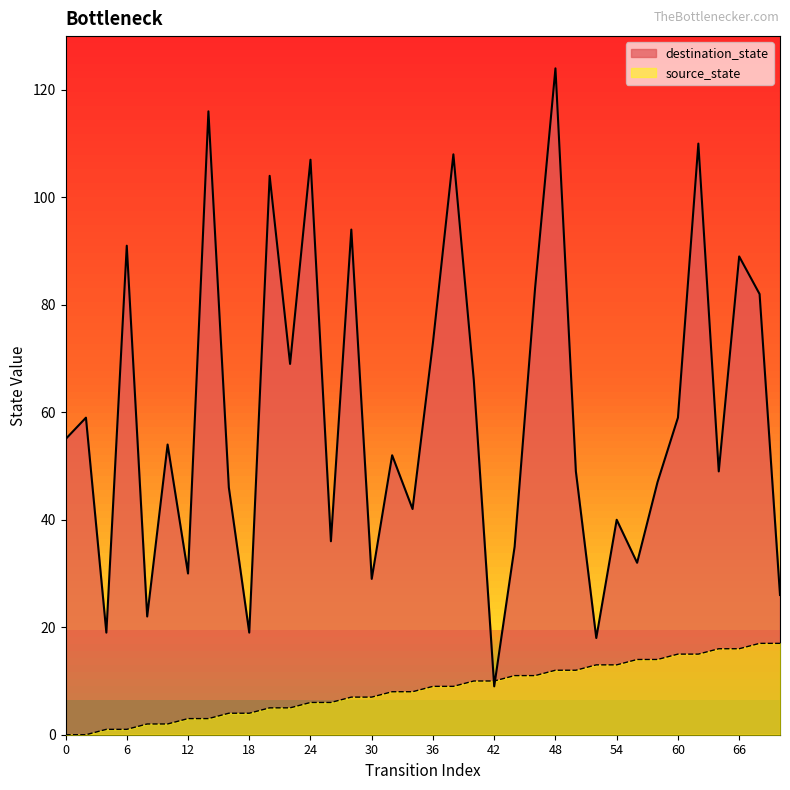

Which series has the largest total across all categories?

destination_state